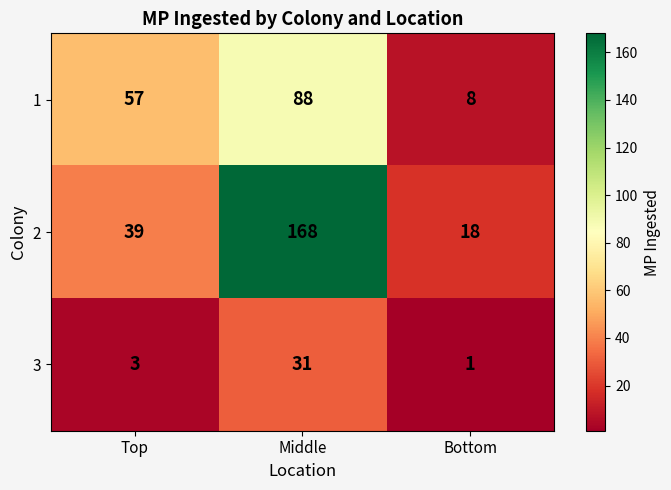

Reading left to right, what are all the values shown in this chart?

1: 57	88	8
2: 39	168	18
3: 3	31	1